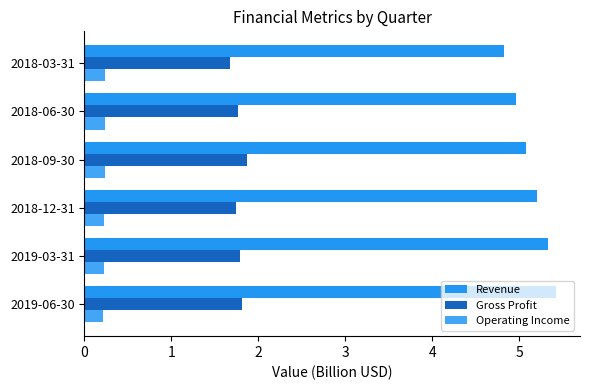

At how many categories does at least one series exceed 4?

6